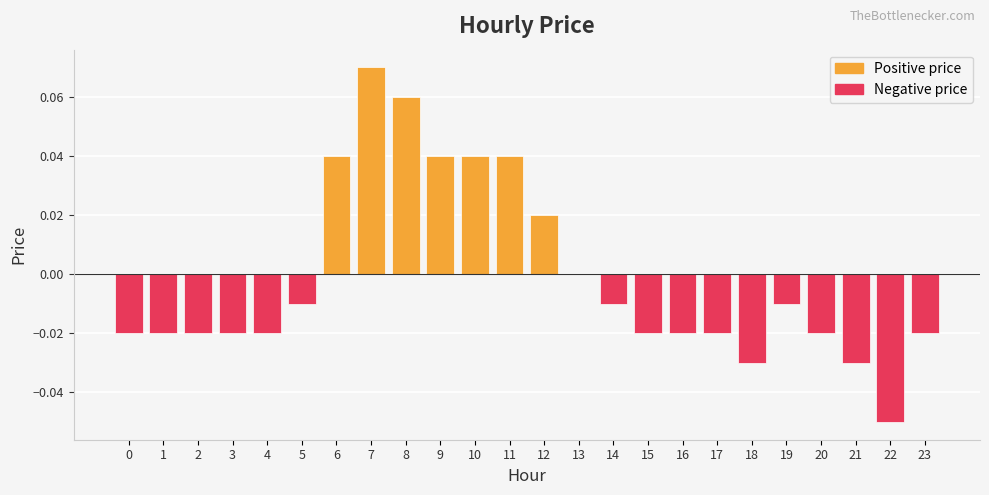

Between 9 and 22, which is larger?

9